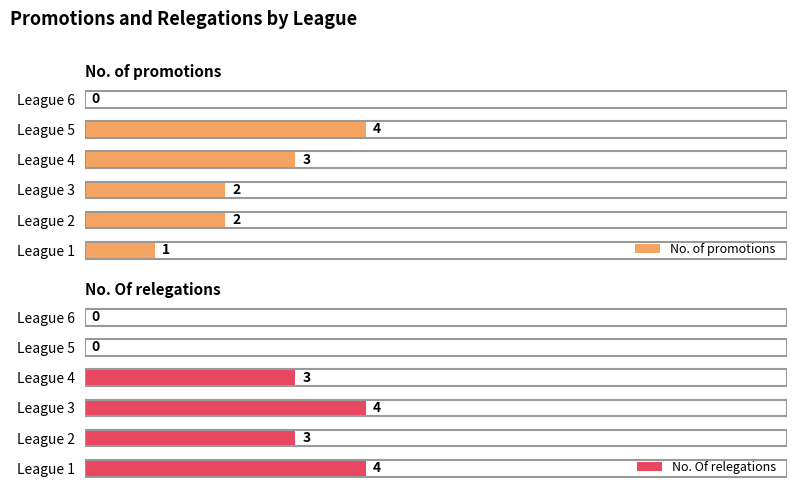

How many groups of bars are there?

6